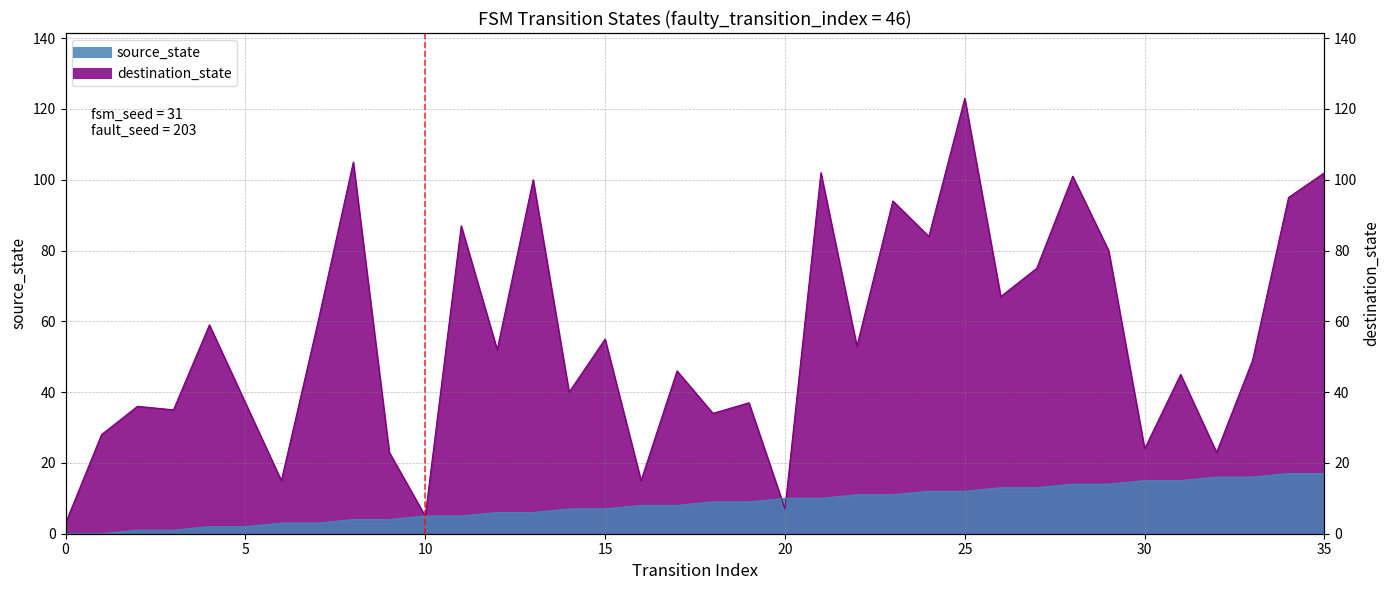

The value of destination_state at 11 is 87. True or false?

True